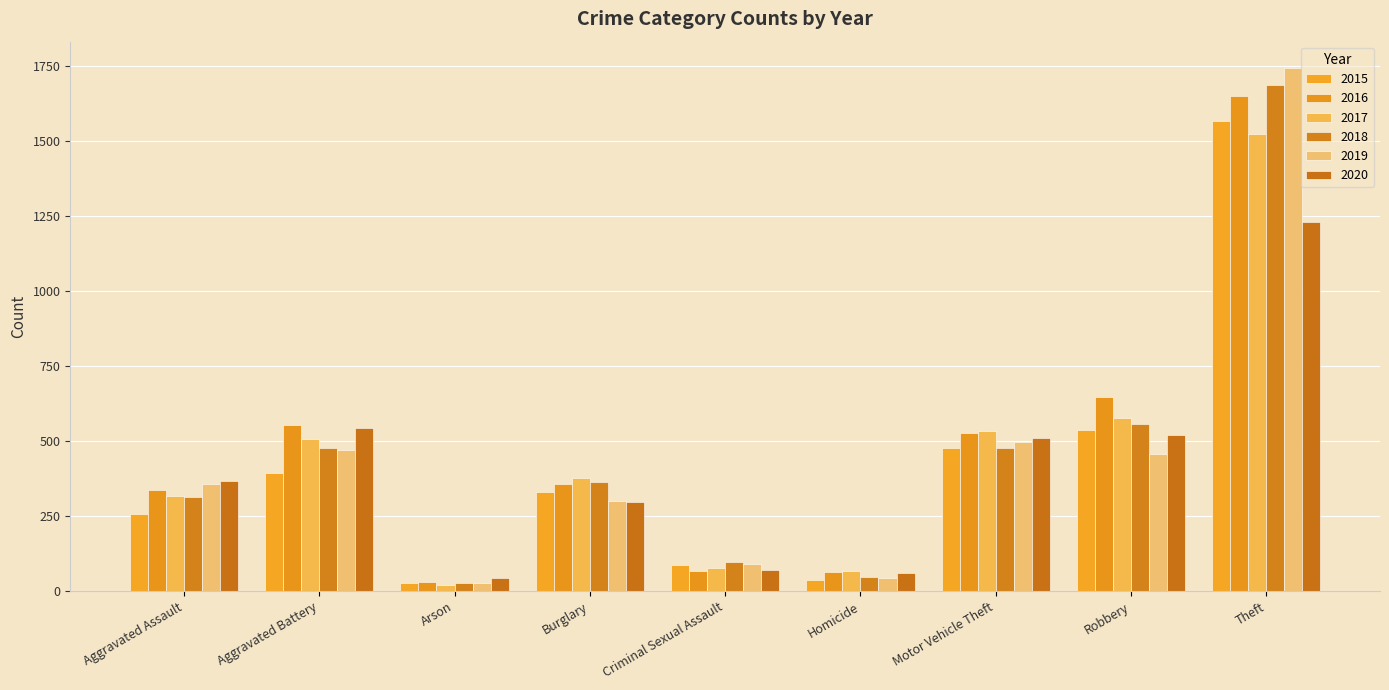

Which series has the widest spread of values?

2019